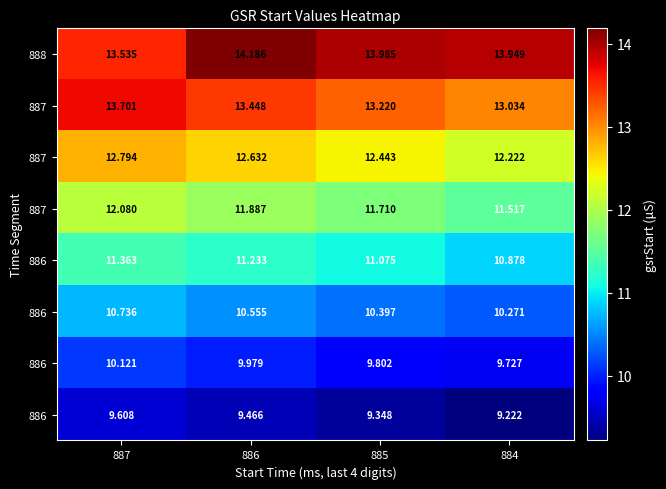

What is the difference between the highest and lowest values at 885?

4.6